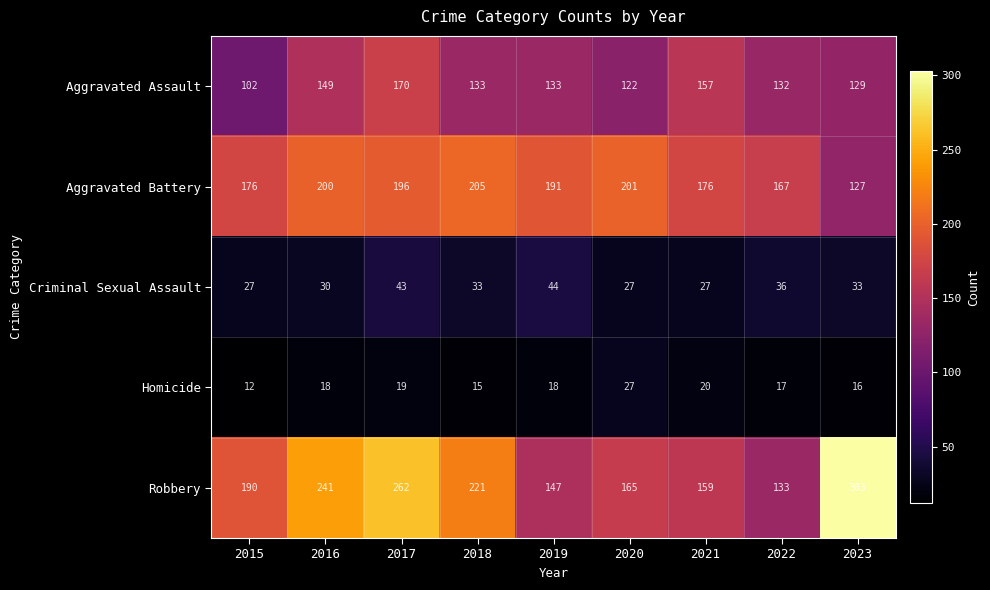

Is it true that Aggravated Assault equals 212 at 2023?

False